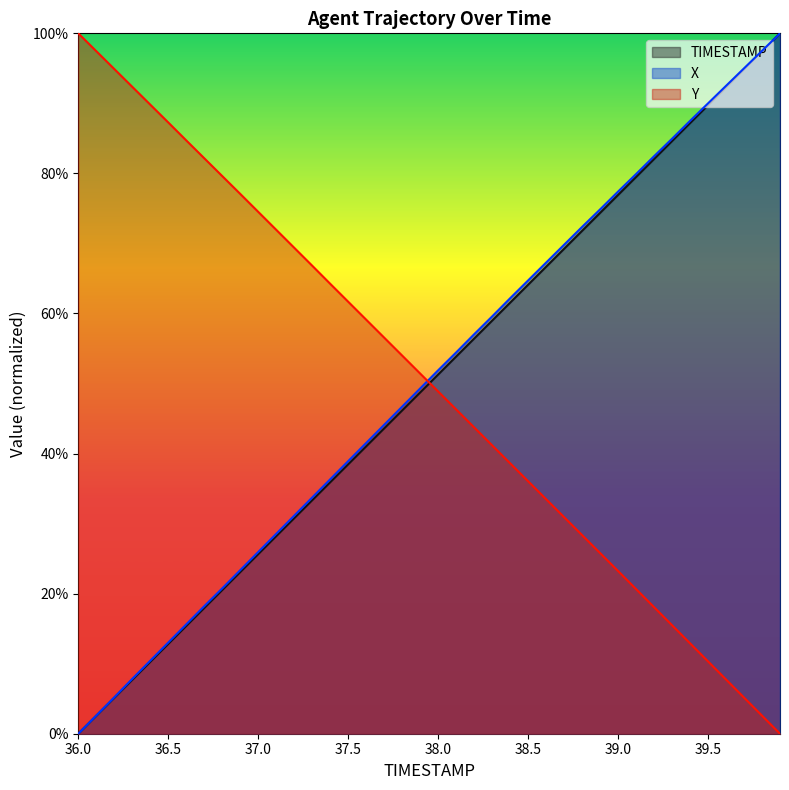

True or false: Y and TIMESTAMP intersect in this chart.

True